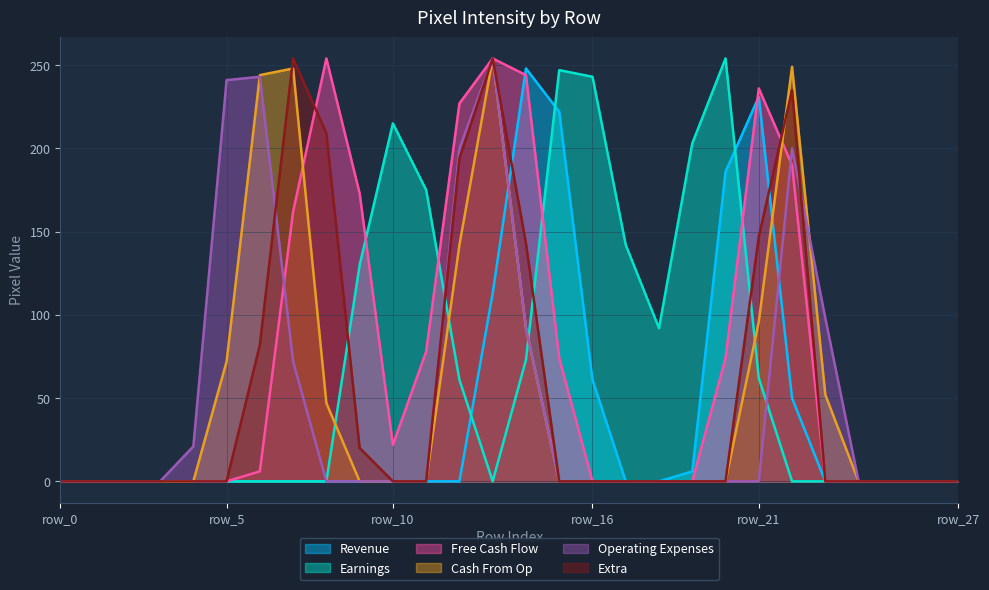

Which series has the largest total across all categories?

Free Cash Flow